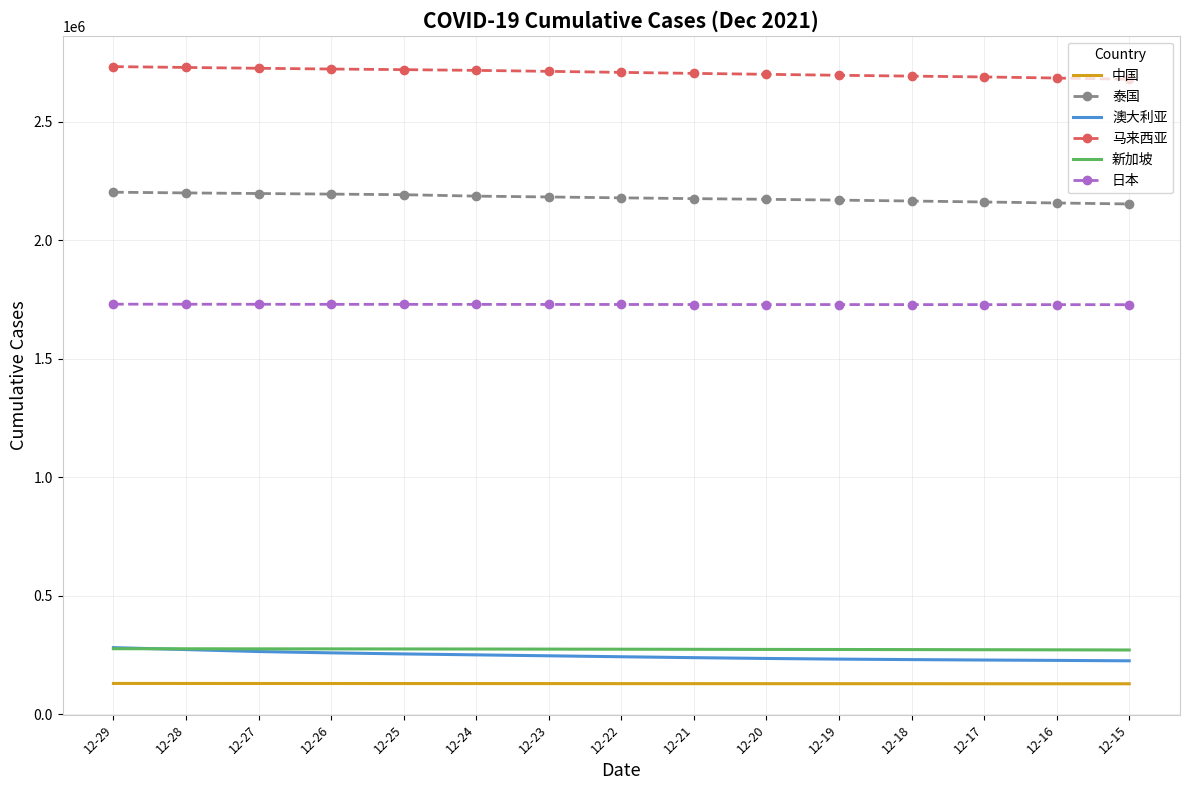

What is the total value across all series at 12-18?

7217347